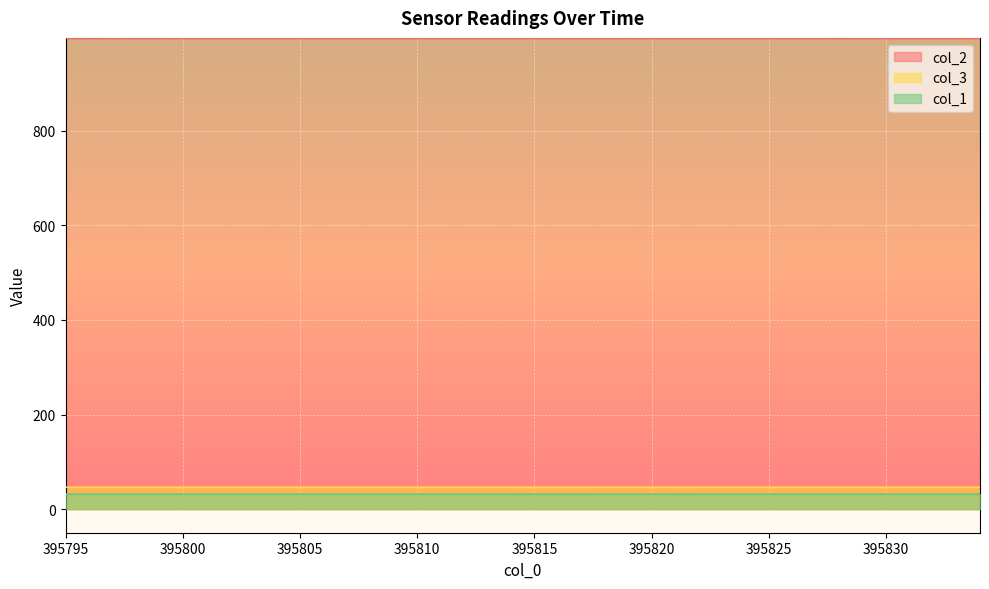

Where is col_1 nearest to the value 31?

395827